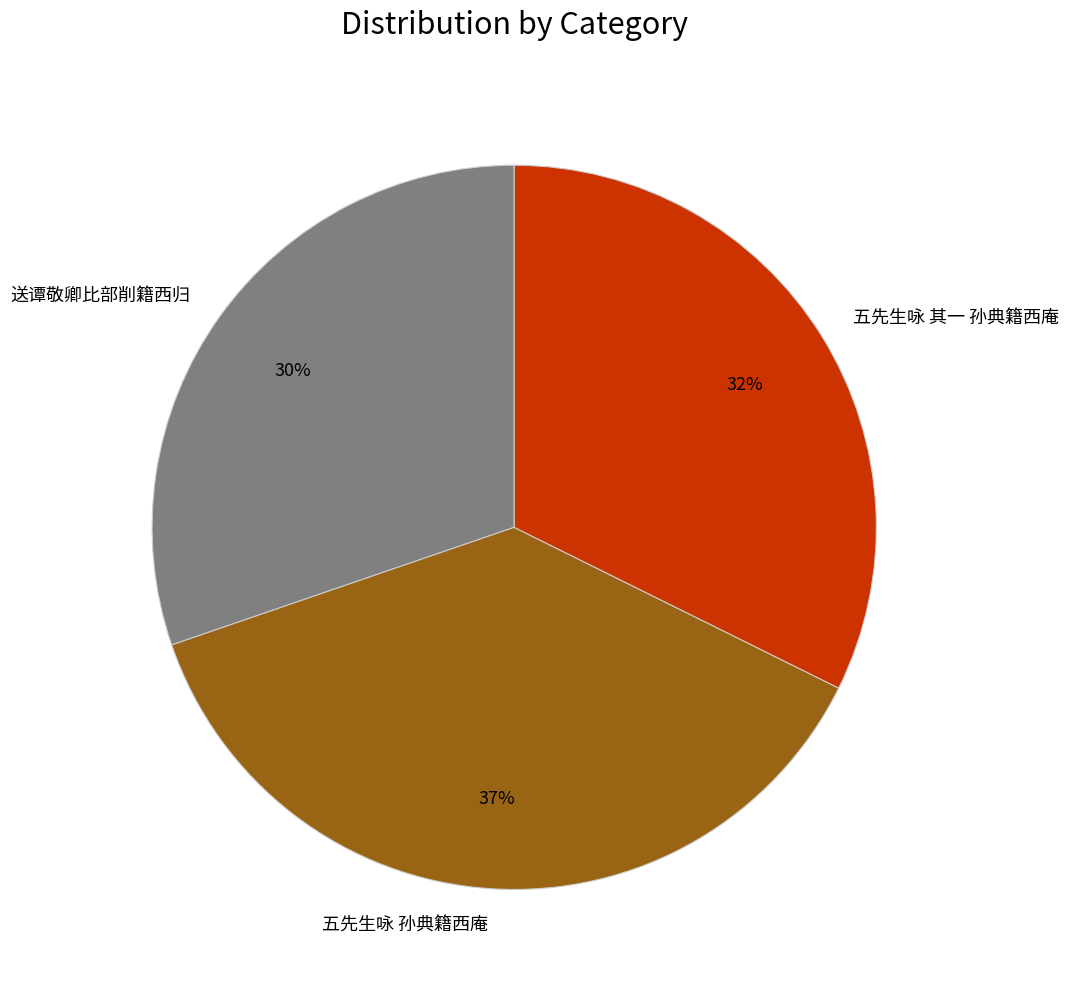

To the nearest percent, what percentage of the pie is 五先生咏 其一 孙典籍西庵?

32%